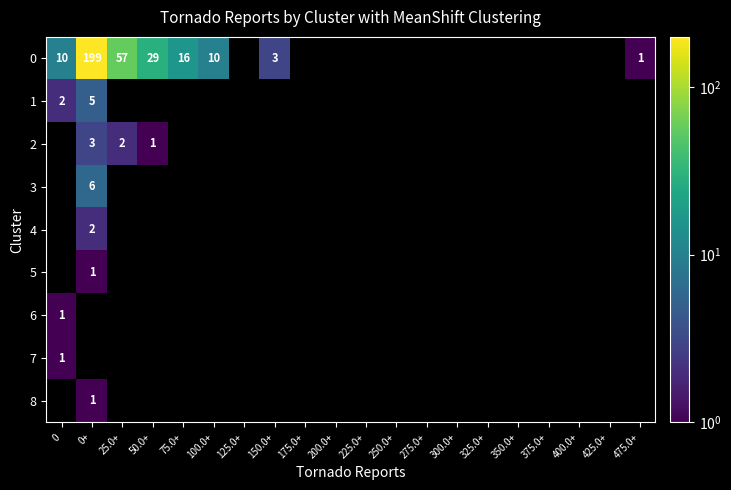

How many distinct data groups are displayed?

9